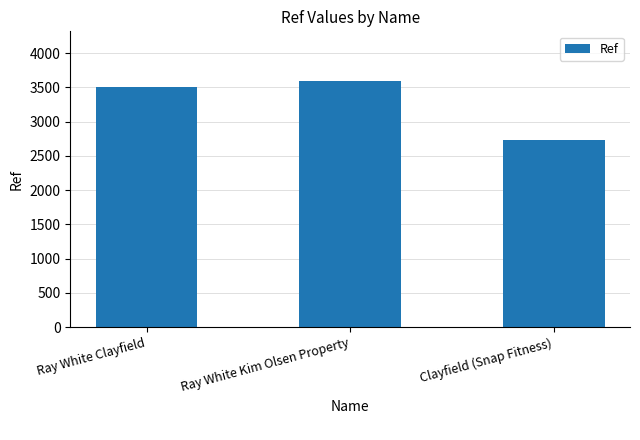

How many distinct data groups are displayed?

1